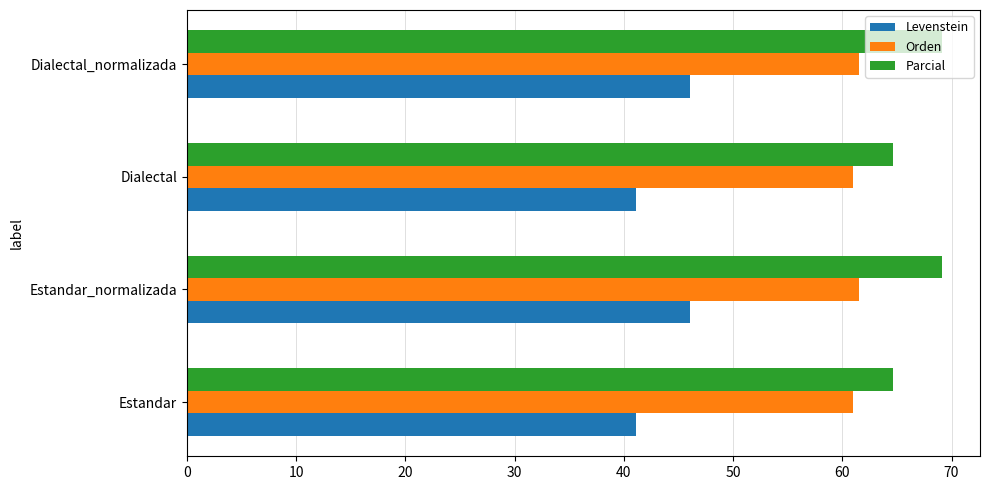

What is the minimum value shown in the chart?

41.1